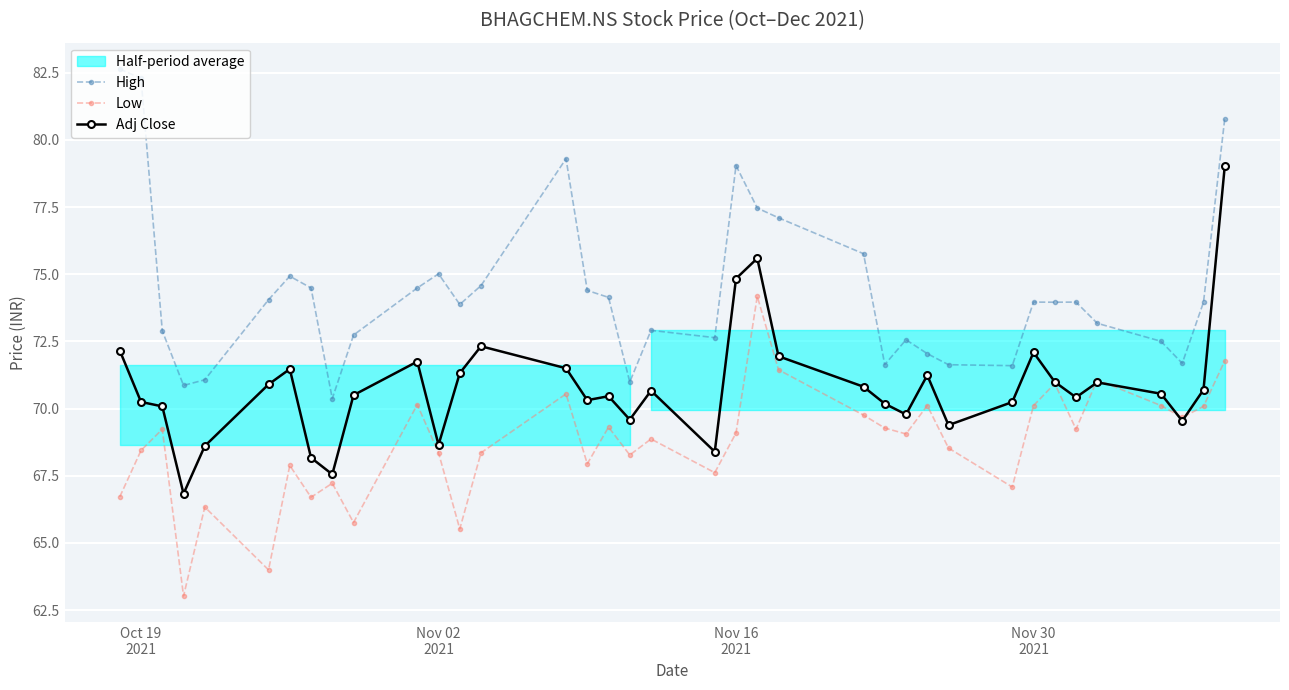

What is the lowest value of the Low series?

63.0